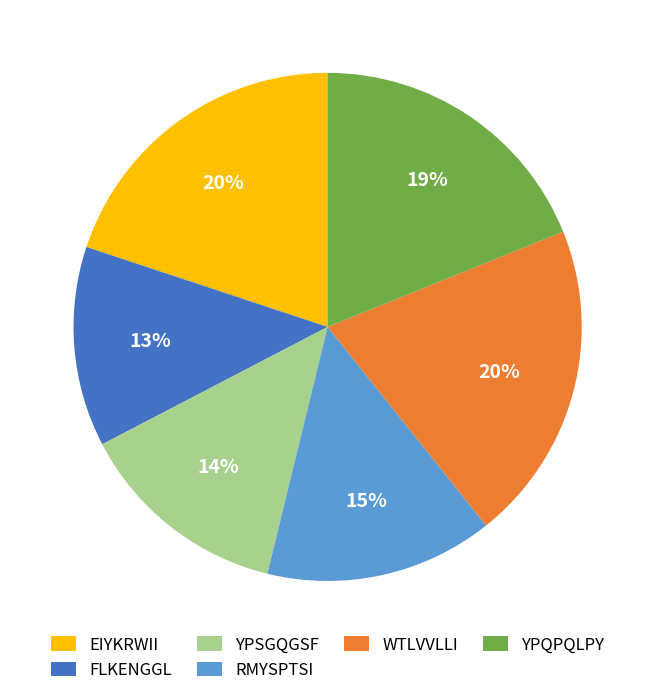

To the nearest percent, what is the difference between the RMYSPTSI and YPSGQGSF slice percentages?

1%